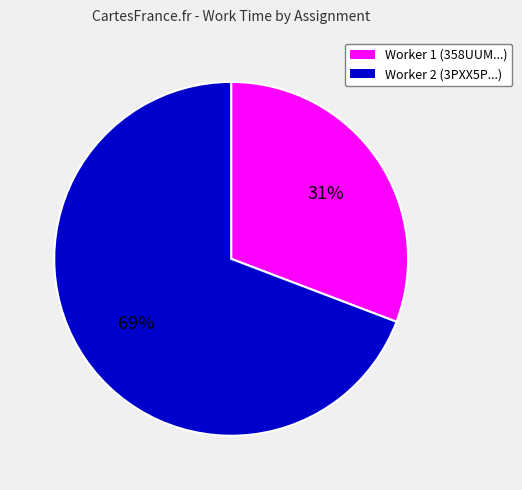

To the nearest percent, what is the difference between the largest and smallest slice percentages?

38%